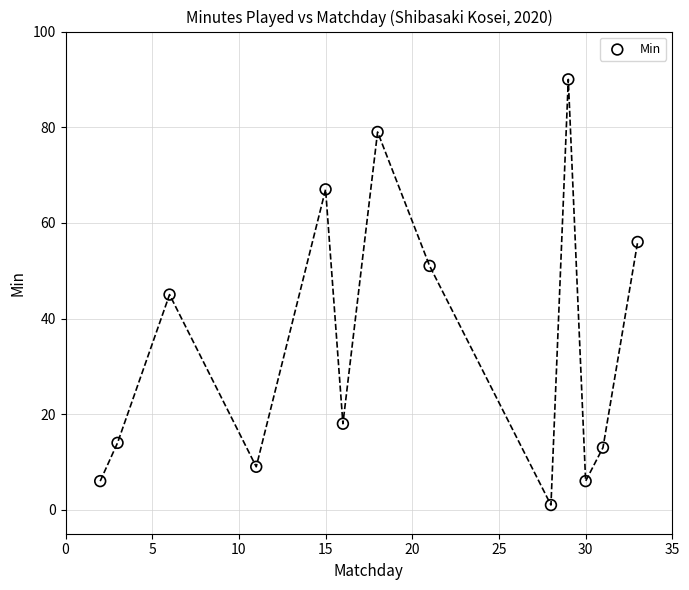

What is the range of X values (max minus min)?

31